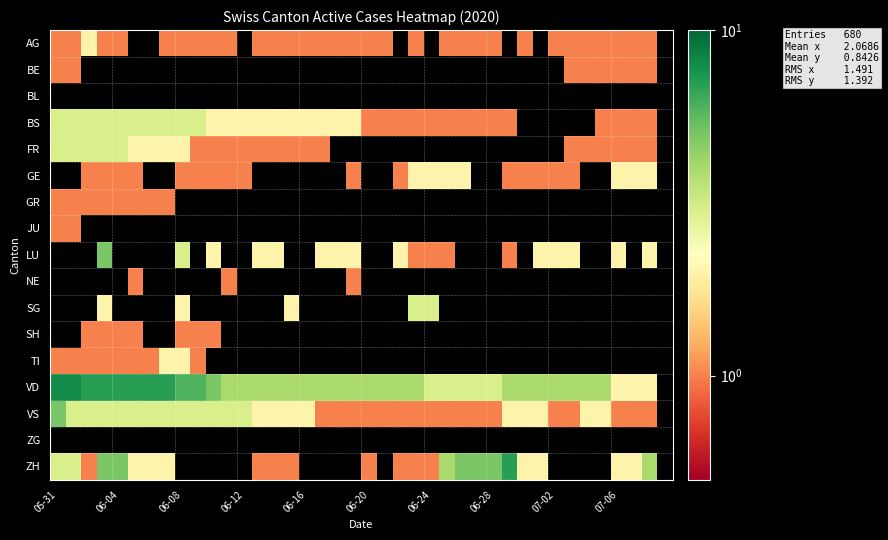

How many series are shown in this chart?

17